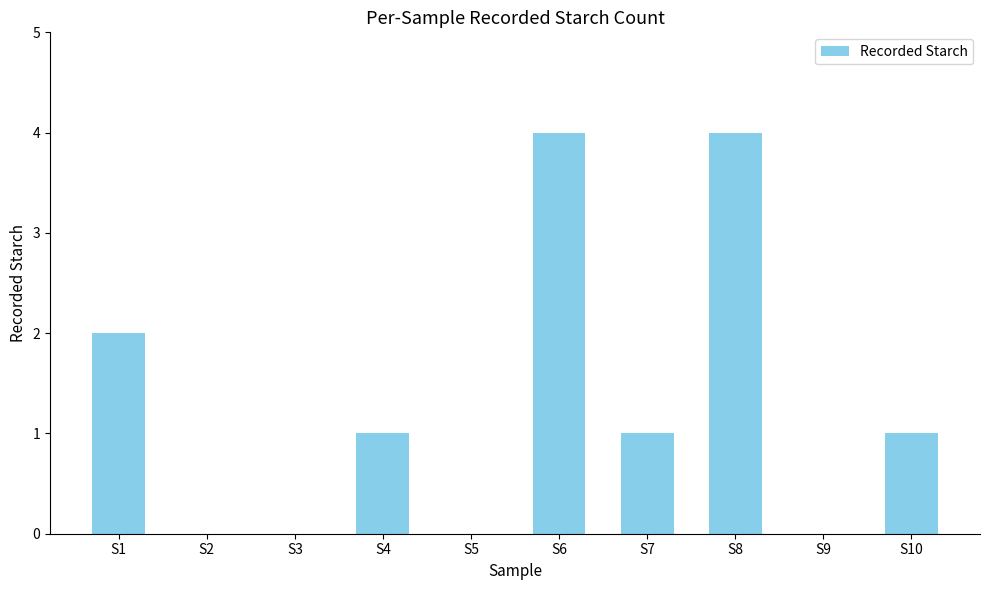

Is it true that the value at S7 is 1?

True